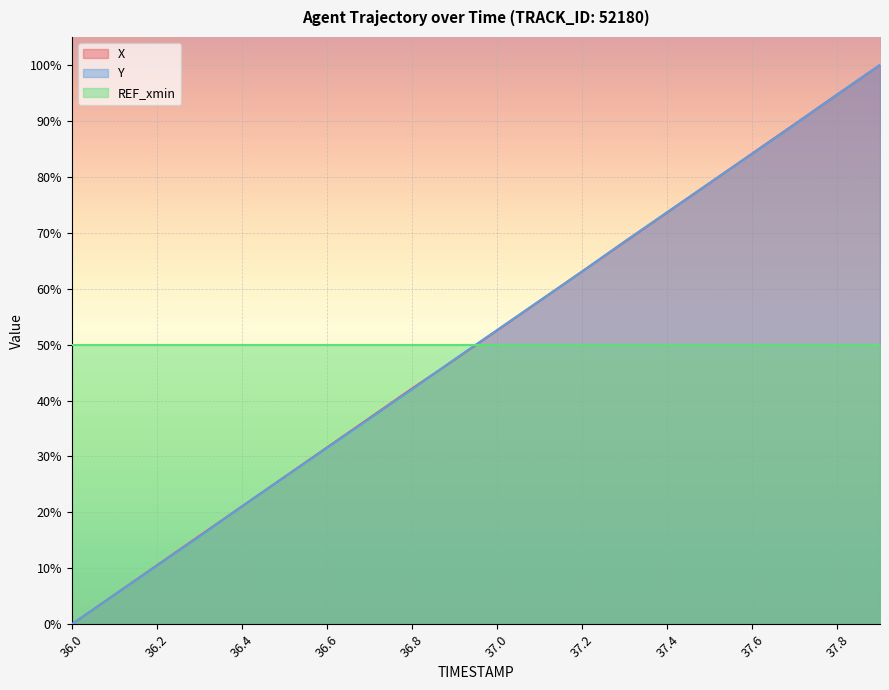

What position from the right is 36.9?

11